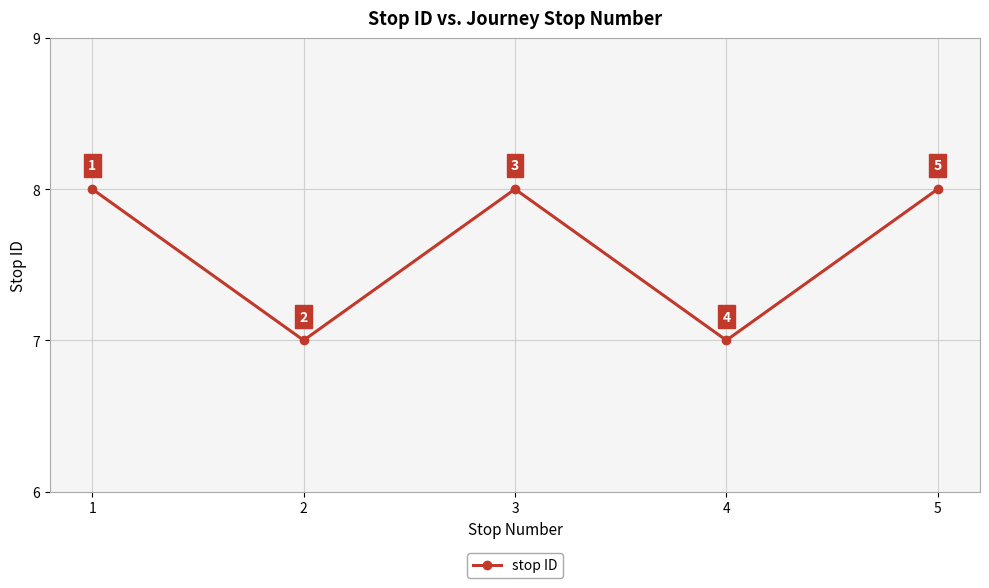

Reading left to right, extract all data points from this chart.

8	7	8	7	8